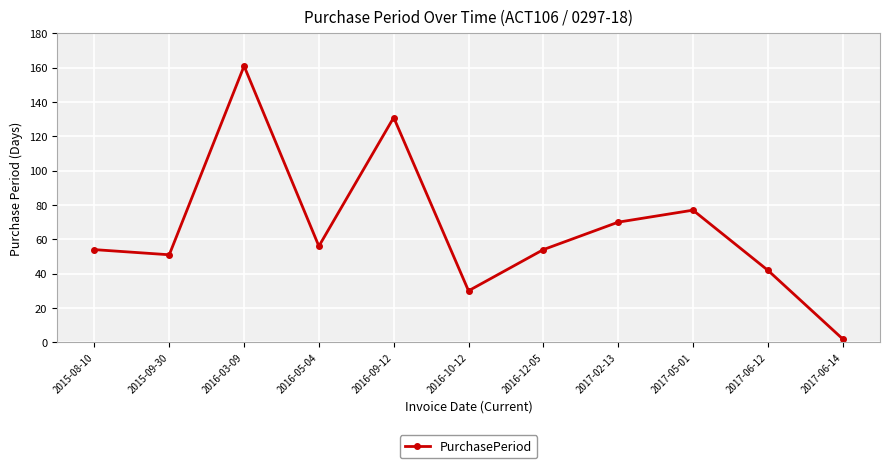

Is this an area chart (filled region under the line)?

No